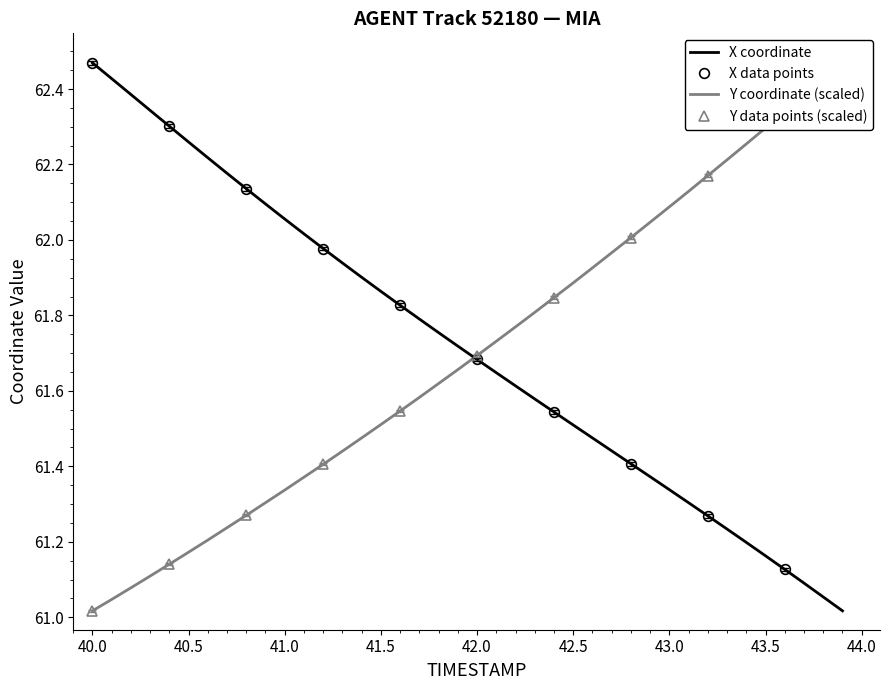

How many lines are shown in the chart?

2